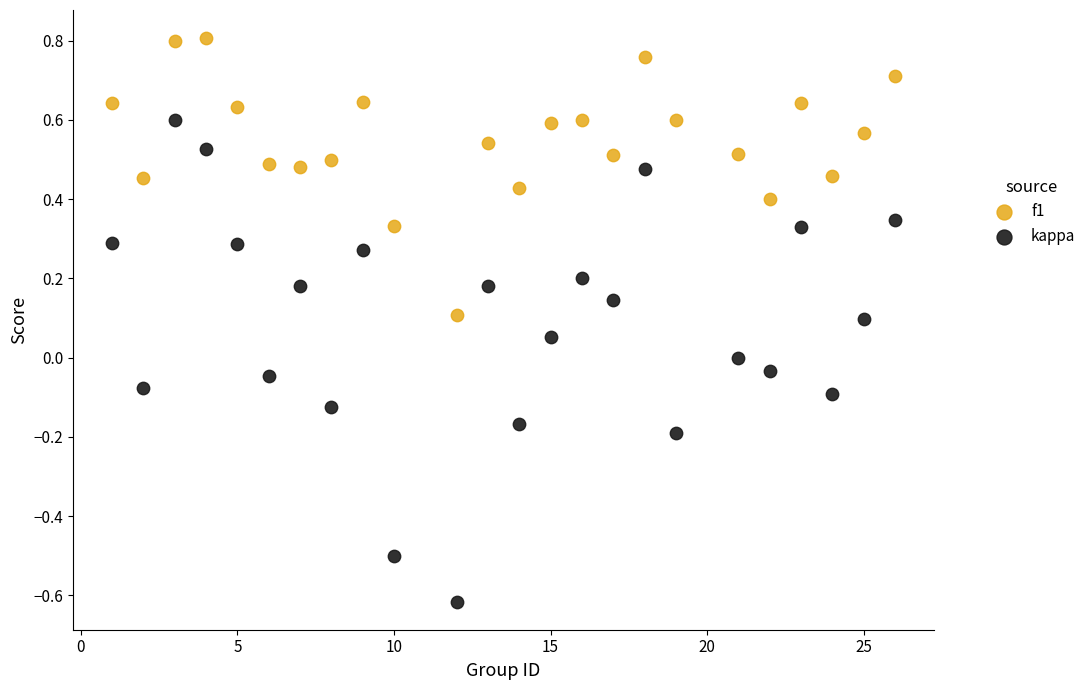

Across all data points, what is the range of X values (max minus min)?

25.0